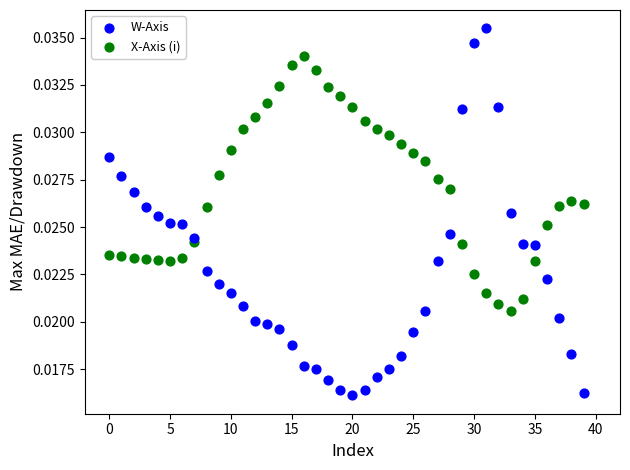

Which series has the widest spread of Y values?

W-Axis